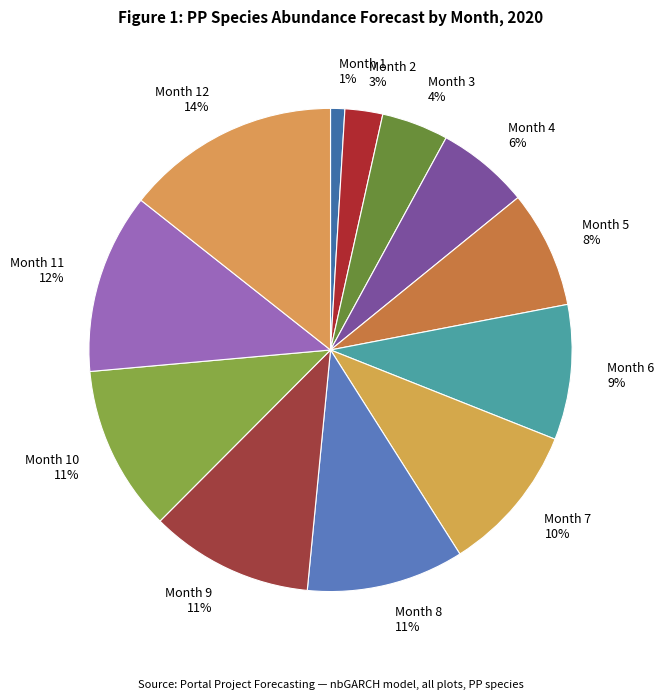

Between Month 8 11% and Month 3 4%, which is larger?

Month 8 11%